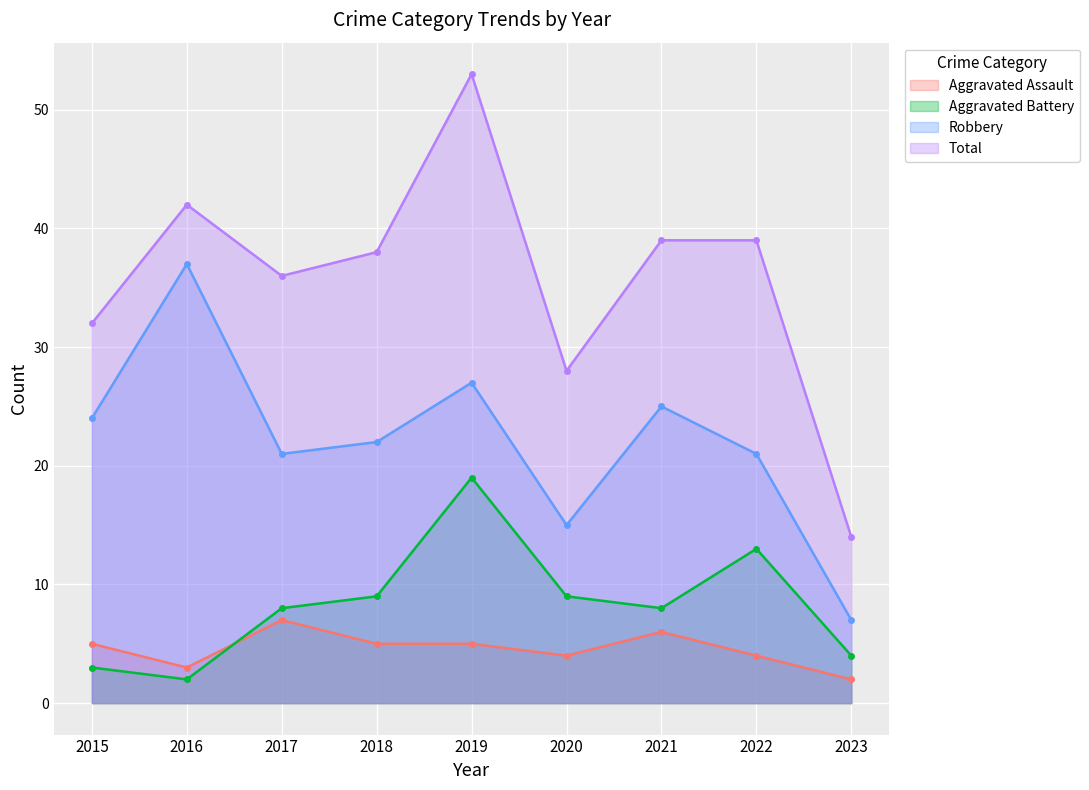

Which series has the widest spread of values?

Total